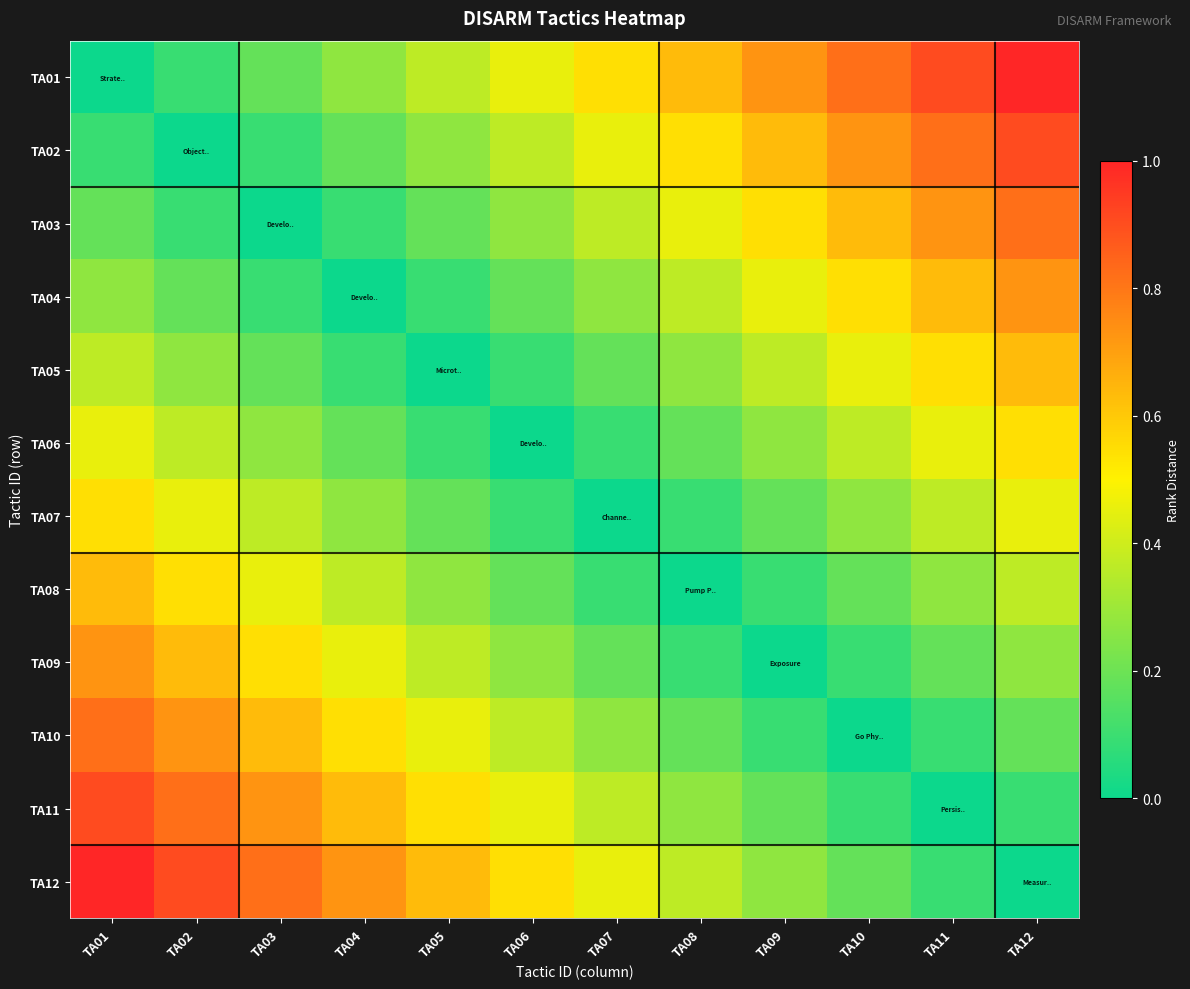

Between TA06 and TA10, which series saw the biggest shift?

TA01